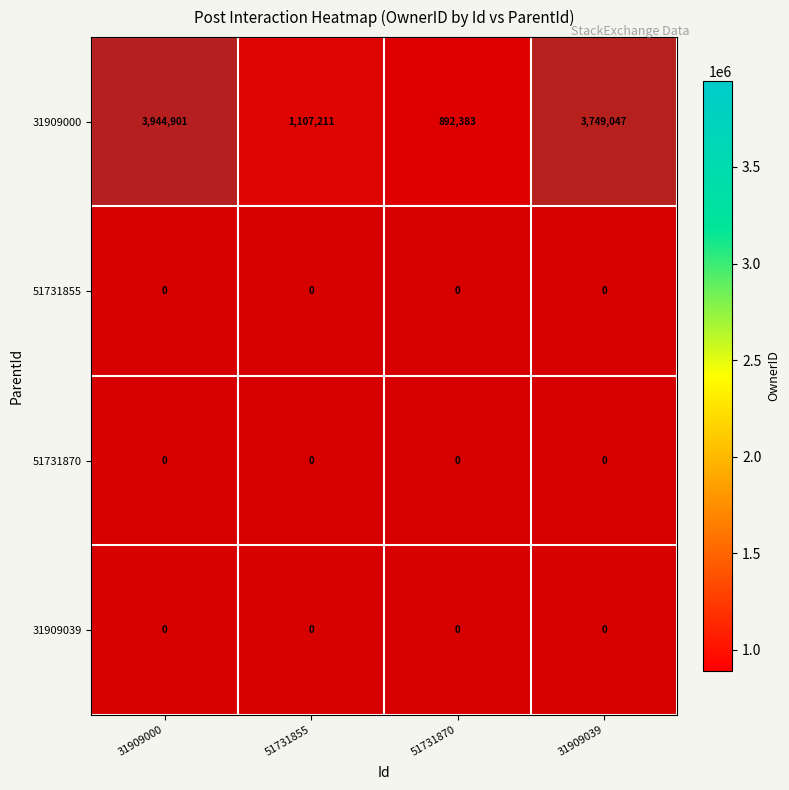

Where is 51731870 nearest to the value 1?

31909000